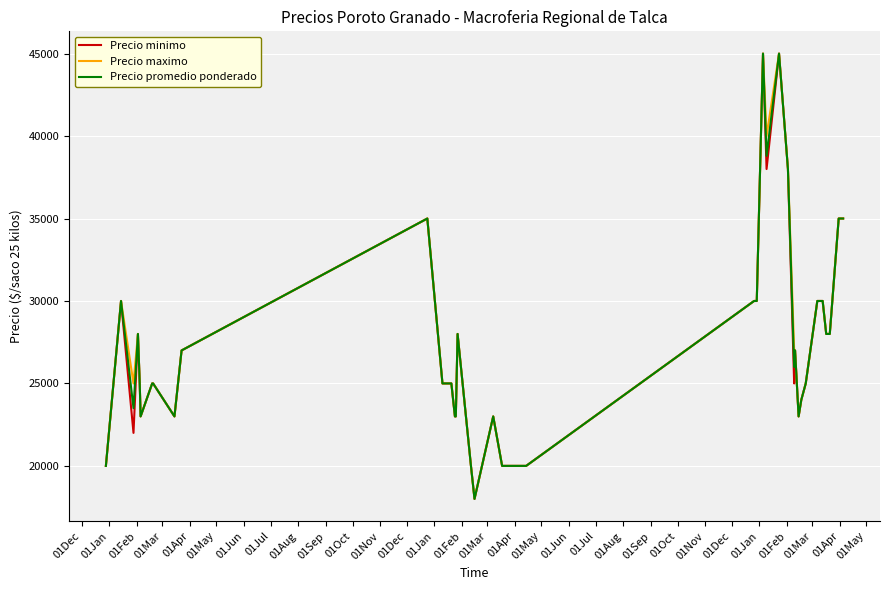

What is the maximum value shown in the chart?

45000